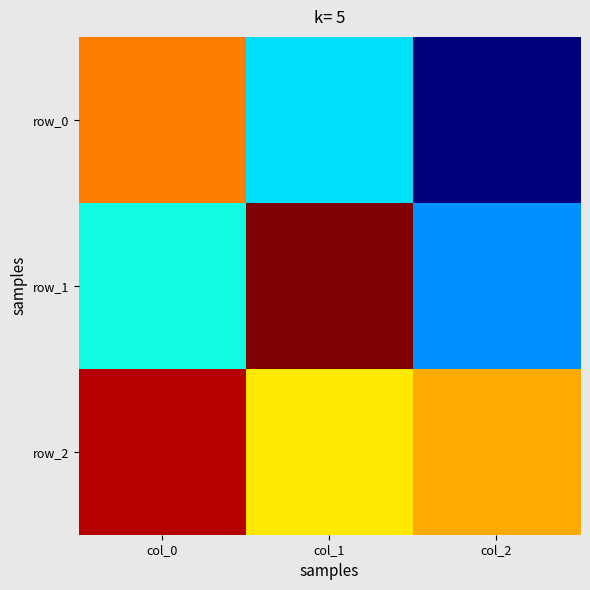

Which series has the largest range (max minus min)?

row_0